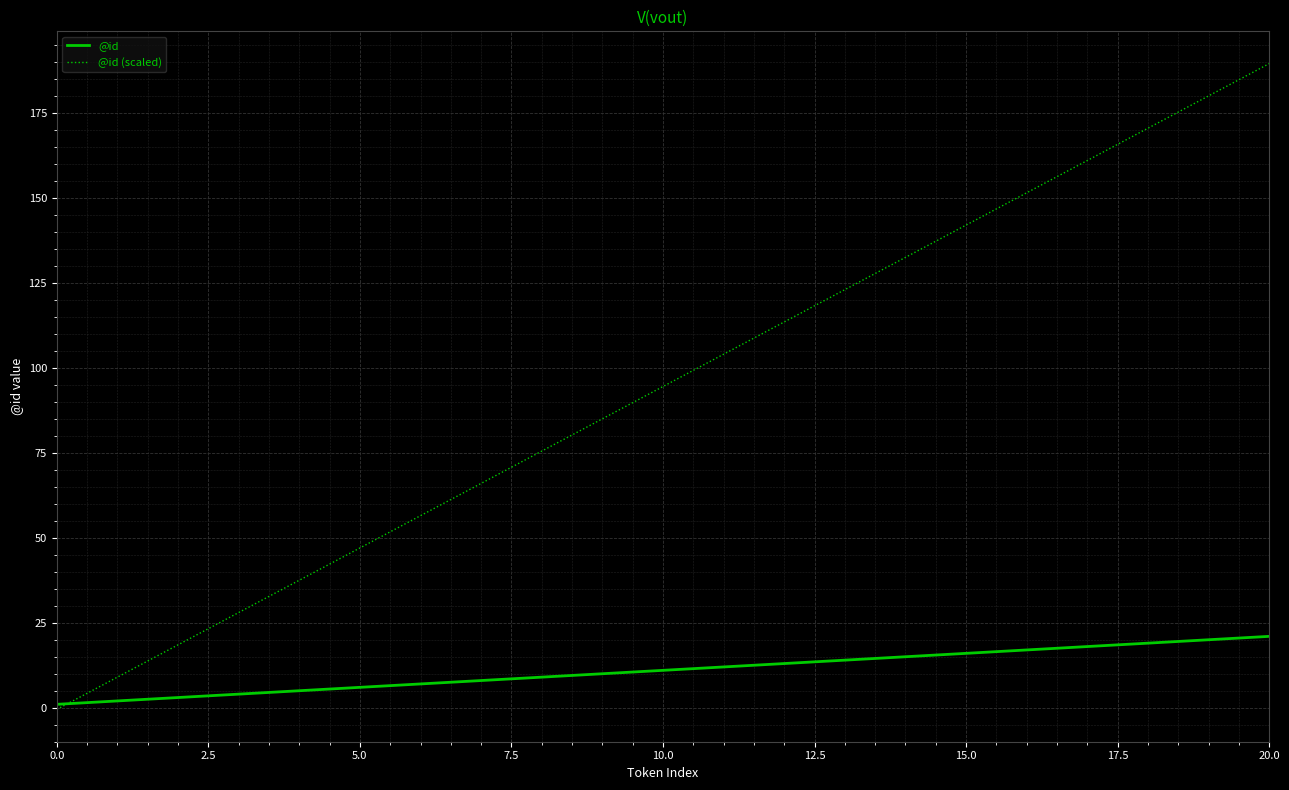

Which series has the largest total across all categories?

@id (scaled)